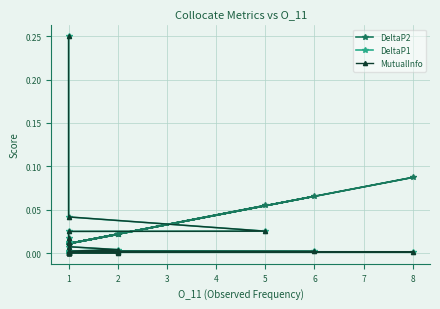

At which category does DeltaP2 reach its first local peak?

5